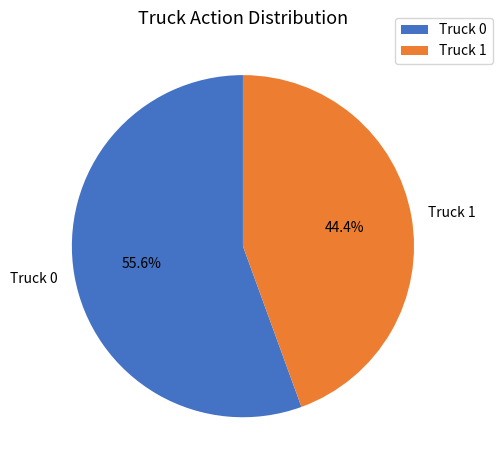

To the nearest percent, what is the combined percentage of Truck 0 and Truck 1?

100%